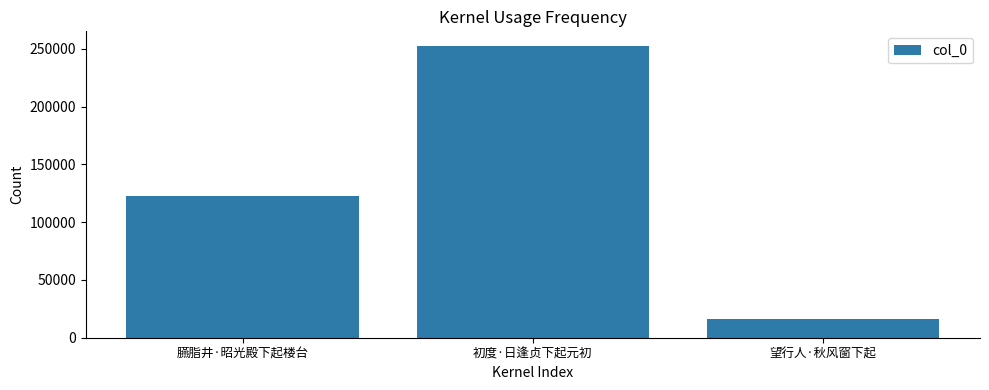

Read the value at 初度·日逢贞下起元初, to the nearest 10.

252550